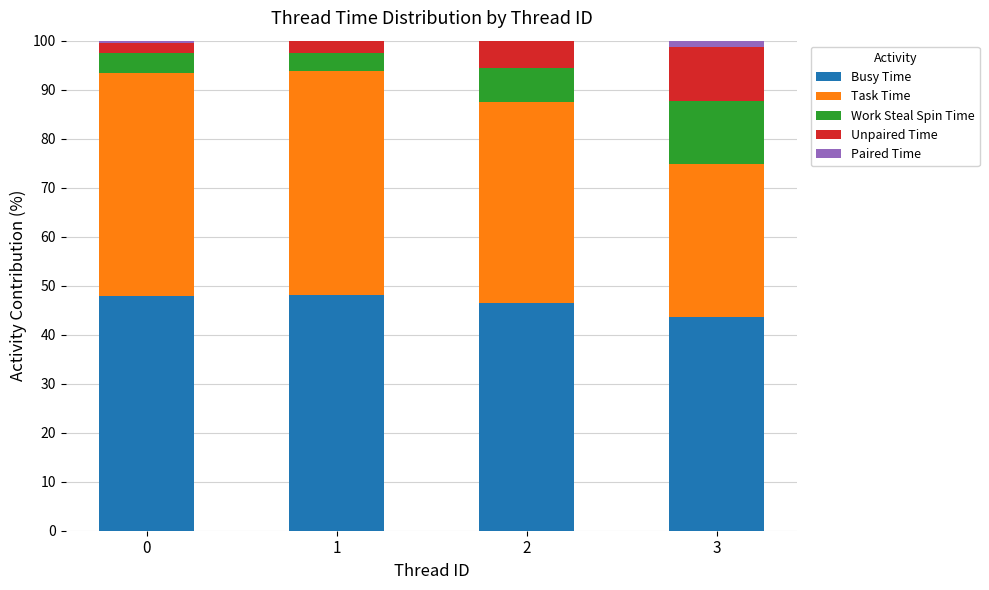

What is the total value across all series at 1?

100.0